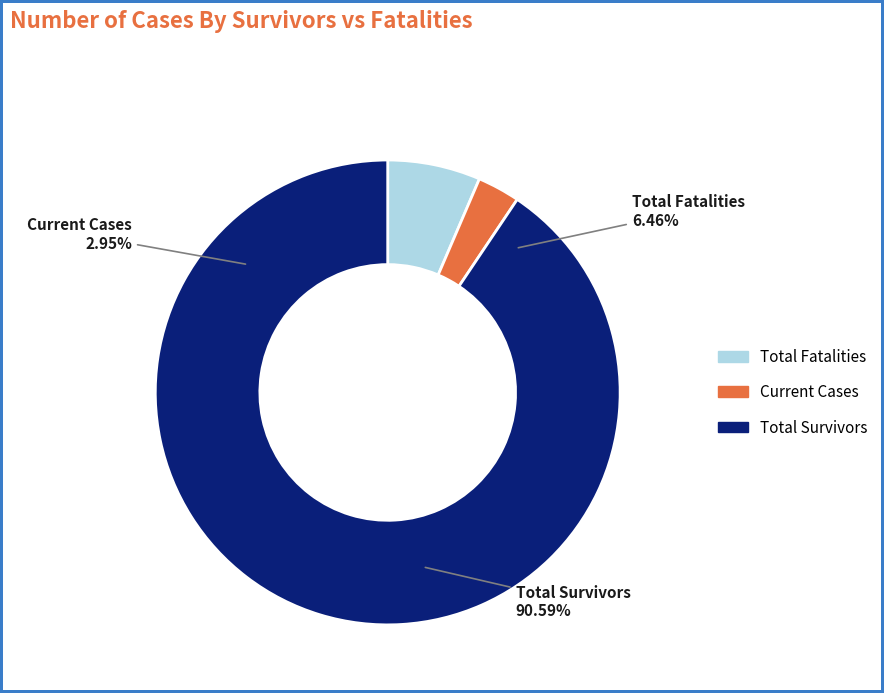

How many slices are in this pie chart?

3